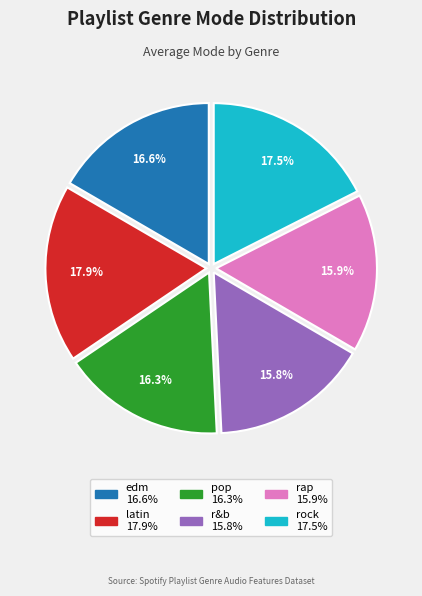

How many slices are in this pie chart?

6